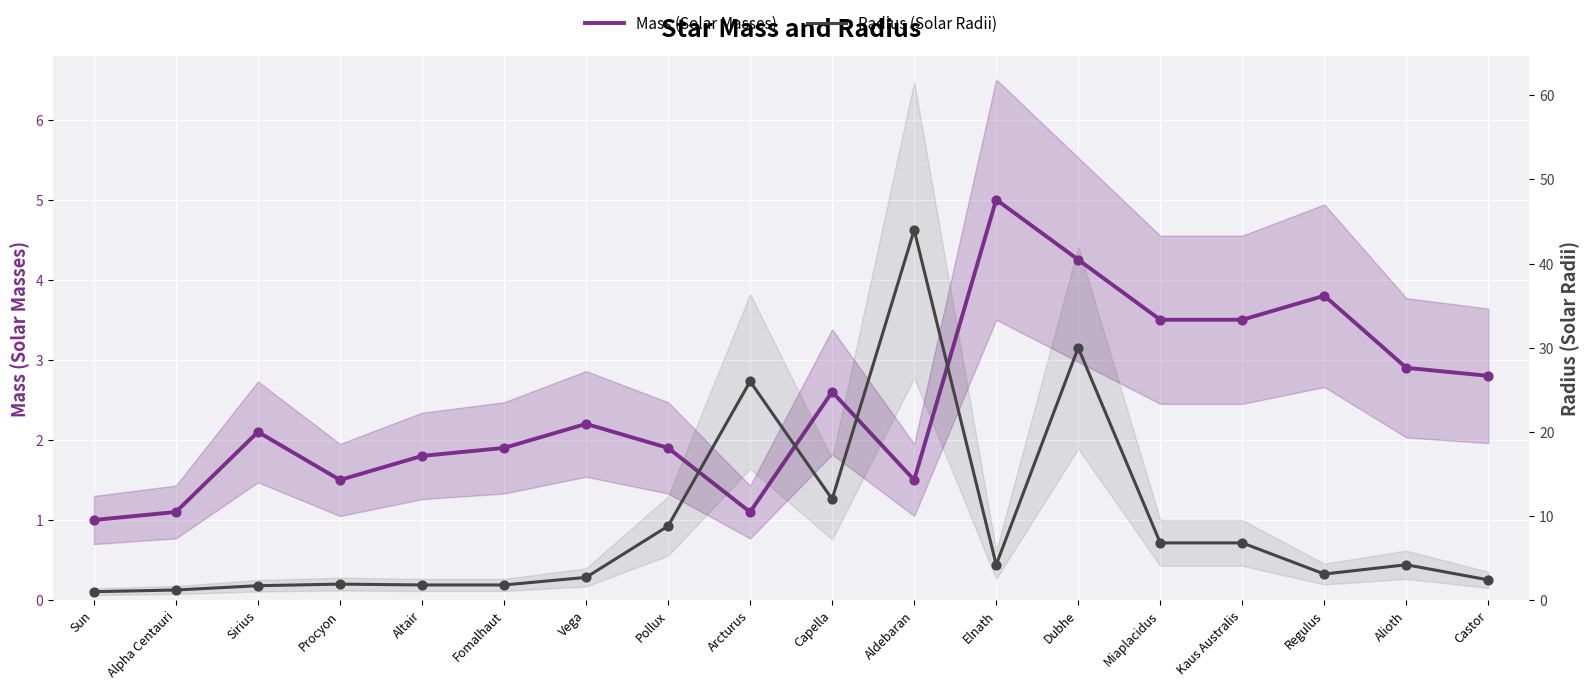

Which series contains the highest Y value?

Radius (Solar Radii)